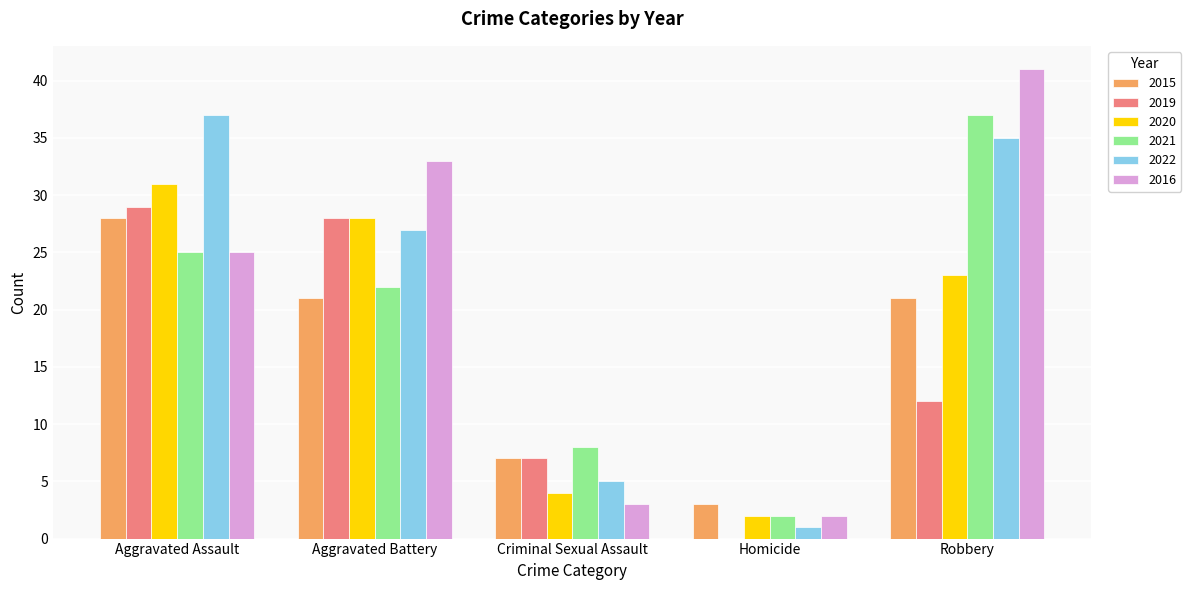

What is the difference between the 2019 values at Homicide and Robbery?

12